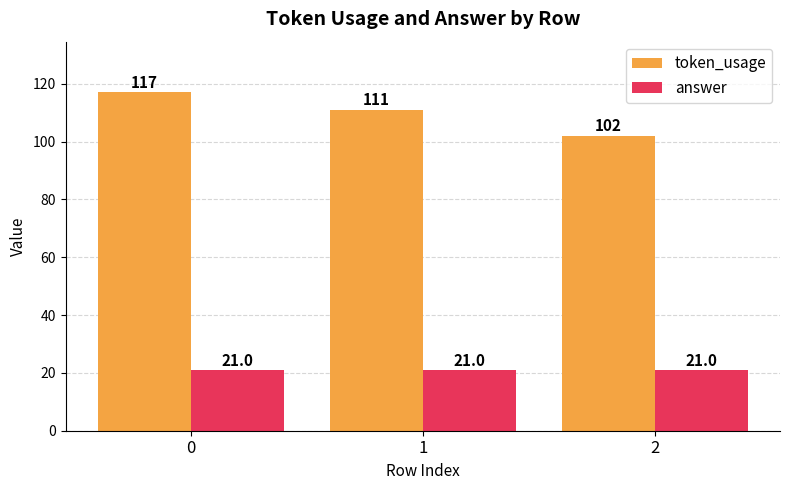

Reading left to right, extract all data points from this chart.

token_usage: 0=117	1=111	2=102
answer: 0=21	1=21	2=21